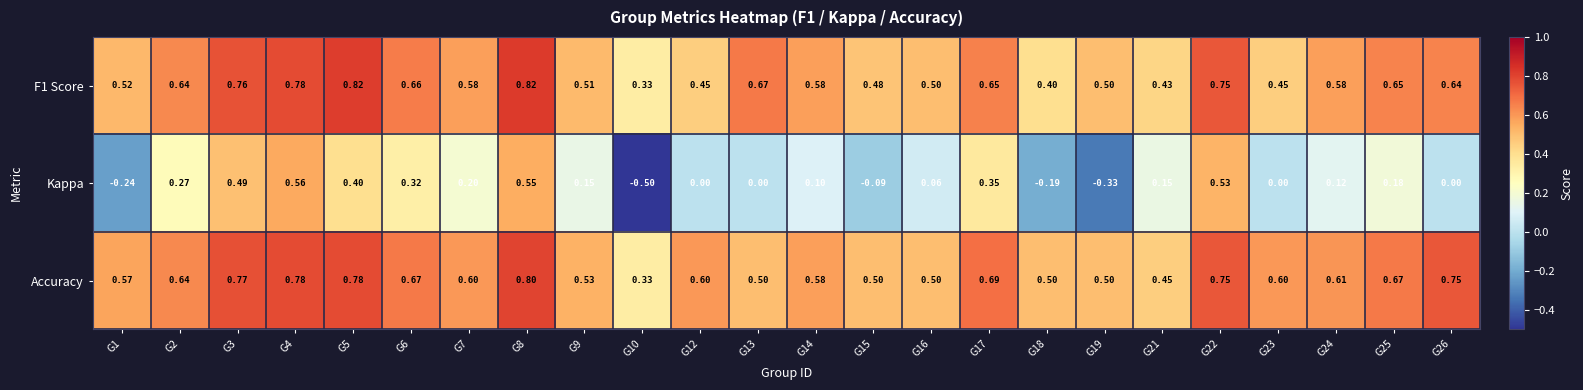

Is the value of Accuracy at G3 greater than the value of F1 Score at G16?

Yes